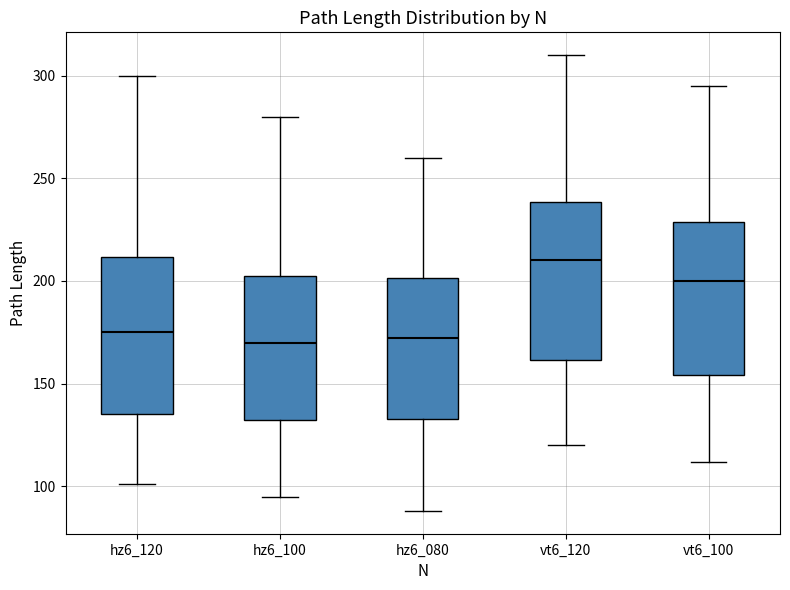

Which box's median line is the highest?

vt6_120